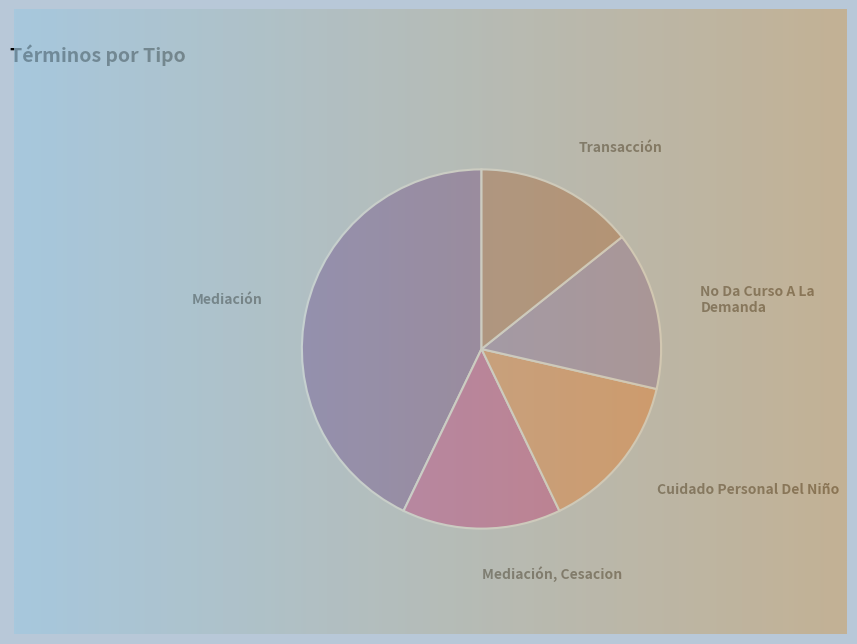

Count the number of slices in the pie.

5